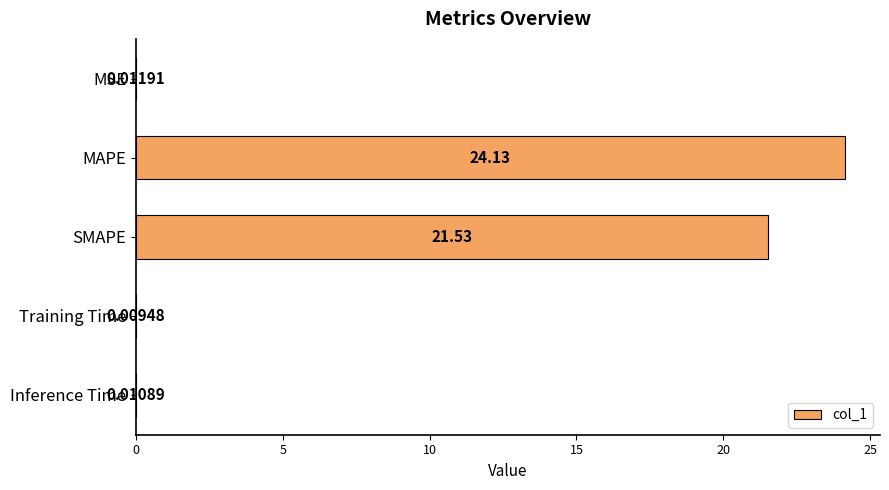

What is the sum of the values at MAPE and Inference Time?

24.1